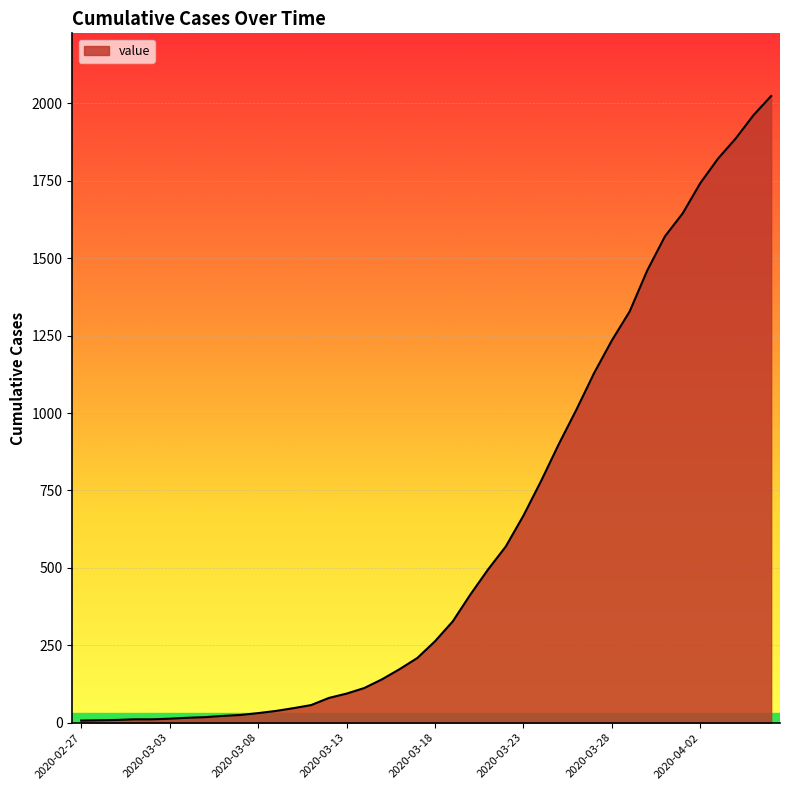

What is the difference between the maximum and minimum values?

2017